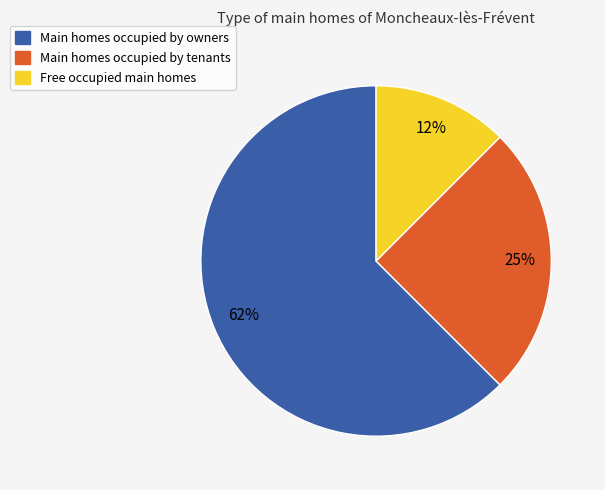

To the nearest percent, what is the average slice percentage?

33%